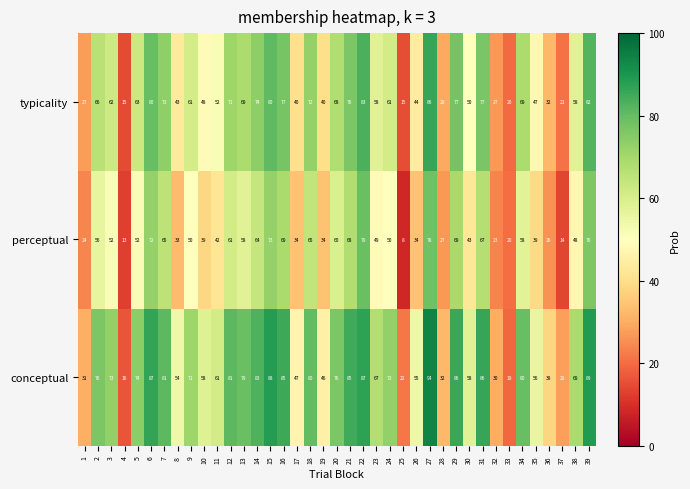

How many data points in conceptual are less than 73?

19